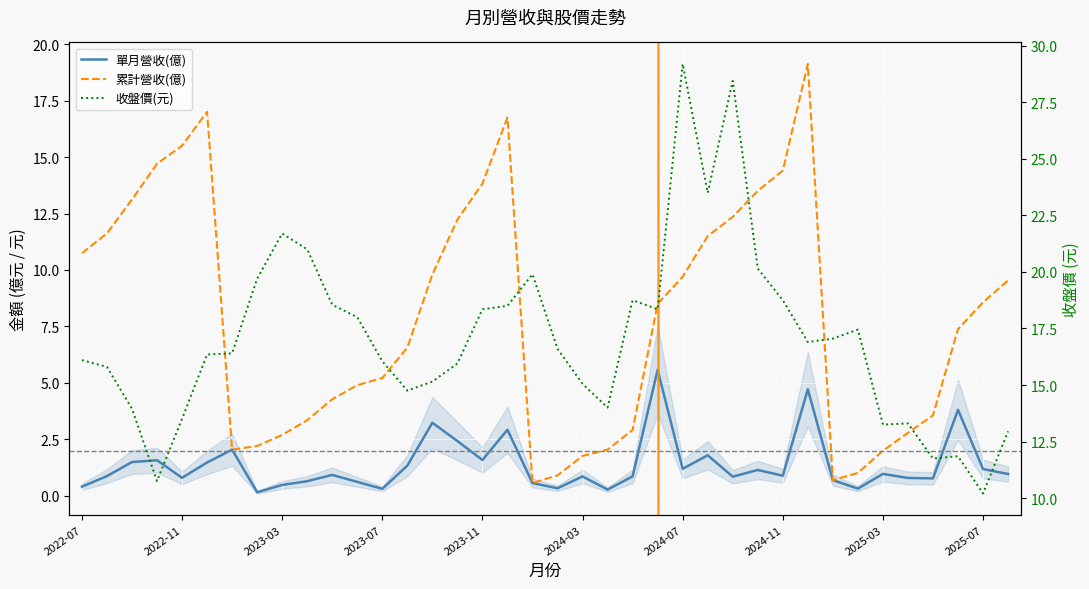

True or false: 收盤價(元) and 累計營收(億) intersect in this chart.

True